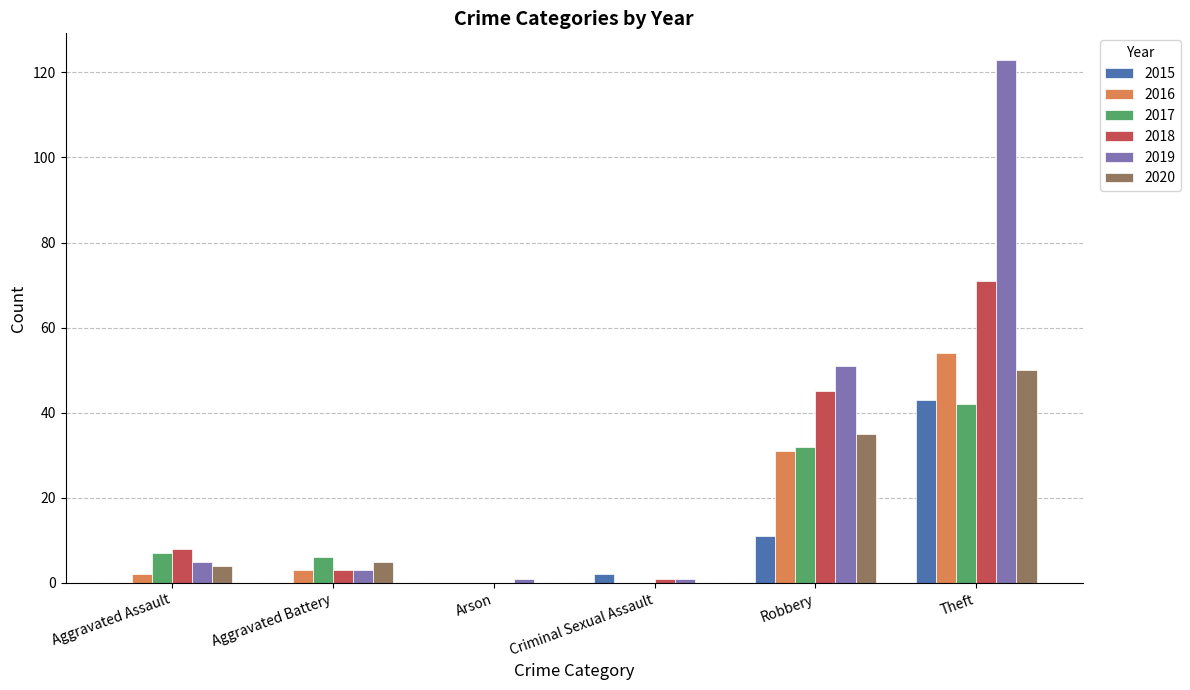

Count the number of data series in this chart.

6